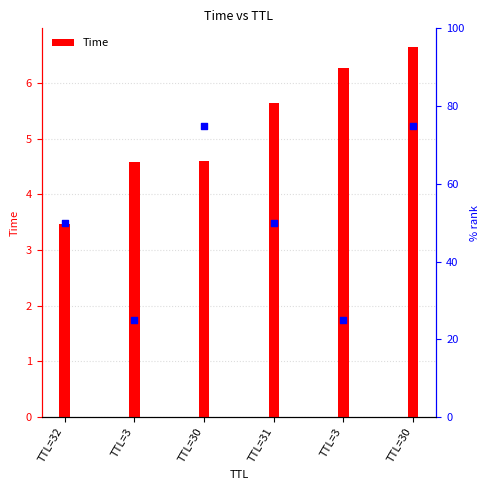

Between TTL=3 and TTL=30, which is larger?

TTL=30